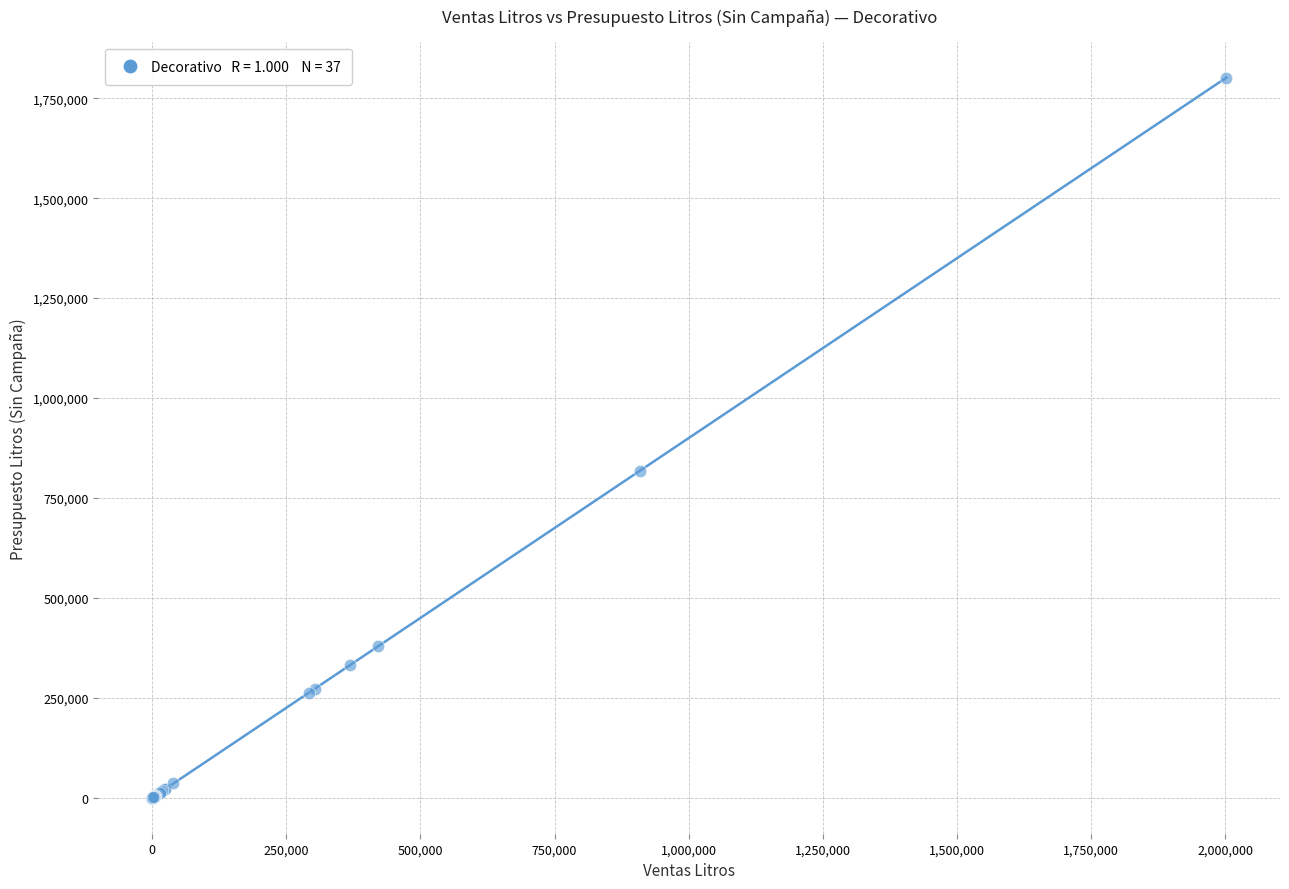

What Y value in the scatter plot is closest to 900810?

818227.3